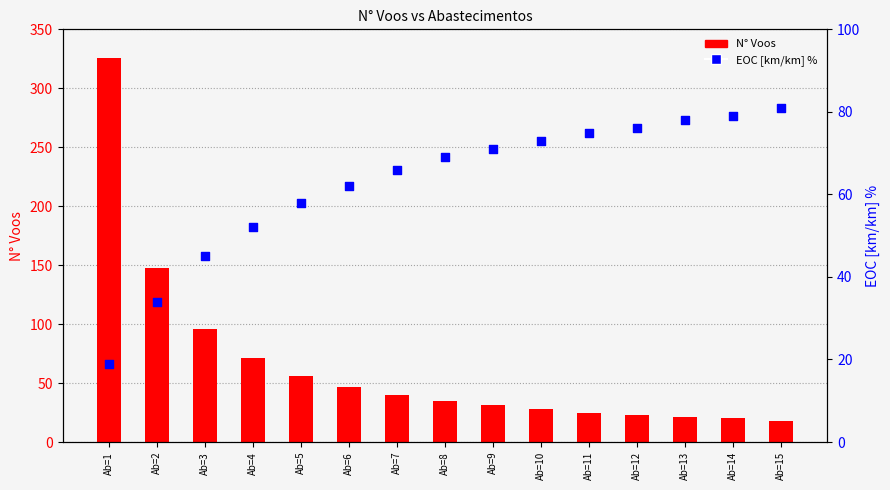

What are all the series names shown in the legend?

N° Voos, EOC [km/km] %